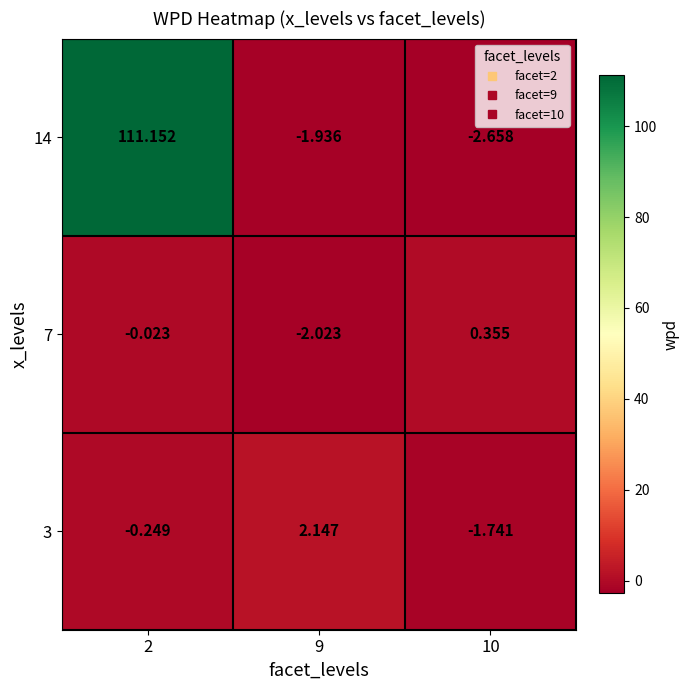

Is the value of 7 at 10 greater than the value of 14 at 9?

Yes